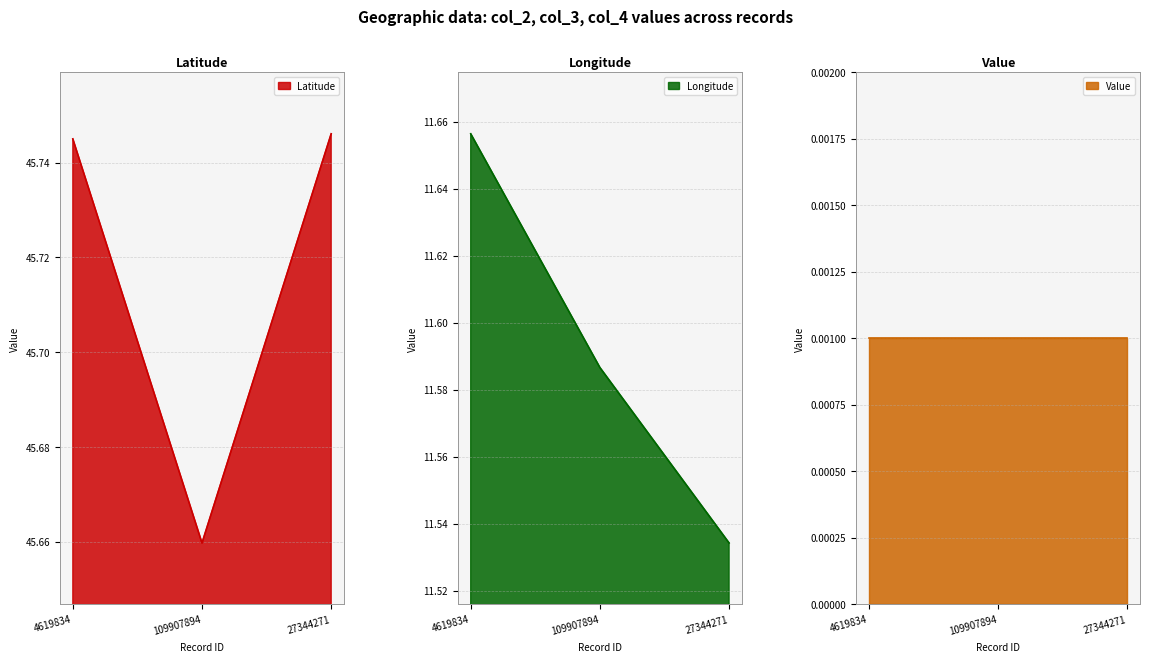

The Latitude series shows 18.8 at 109907894. True or false?

False